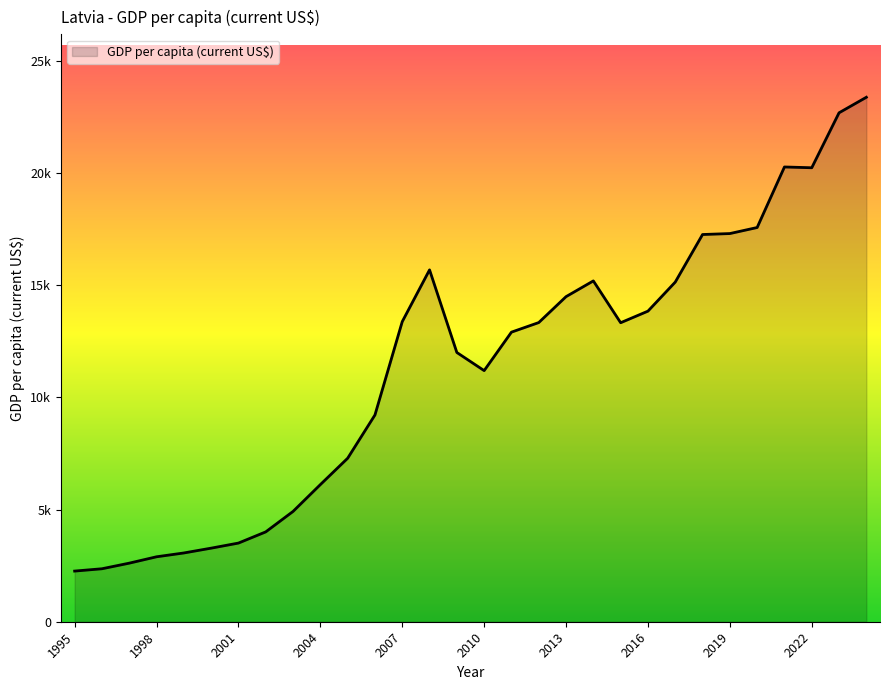

List the labels in order of value, largest first.

2024, 2023, 2021, 2022, 2020, 2019, 2018, 2008, 2014, 2017, 2013, 2016, 2007, 2012, 2015, 2011, 2009, 2010, 2006, 2005, 2004, 2003, 2002, 2001, 2000, 1999, 1998, 1997, 1996, 1995